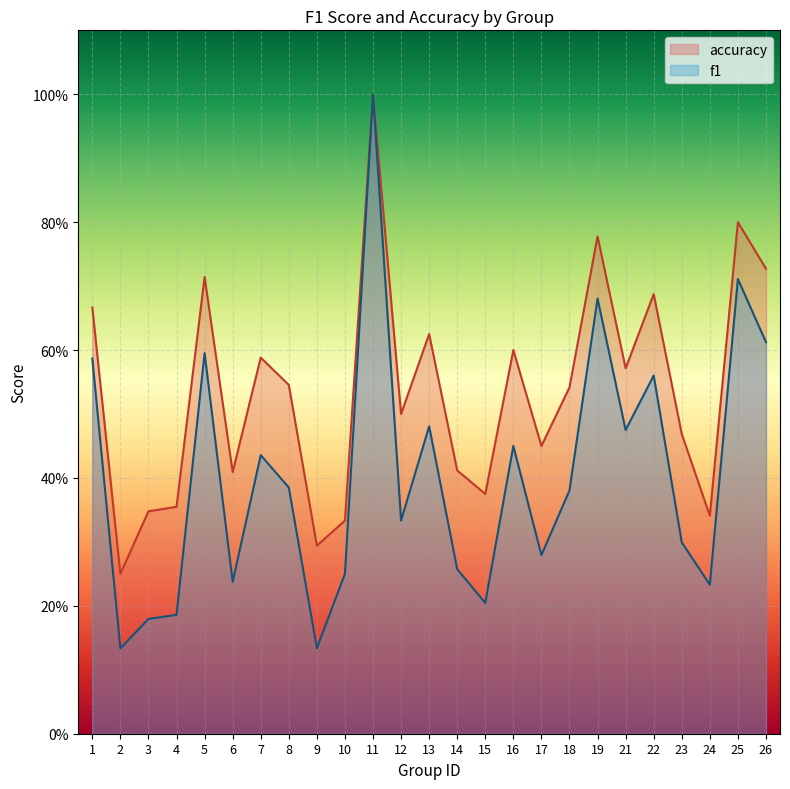

Reading left to right, extract all data points from this chart.

f1: 0.6	0.1	0.2	0.2	0.6	0.2	0.4	0.4	0.1	0.2	1.0	0.3	0.5	0.3	0.2	0.5	0.3	0.4	0.7	0.5	0.6	0.3	0.2	0.7	0.6
accuracy: 0.7	0.2	0.3	0.4	0.7	0.4	0.6	0.5	0.3	0.3	1.0	0.5	0.6	0.4	0.4	0.6	0.5	0.5	0.8	0.6	0.7	0.5	0.3	0.8	0.7